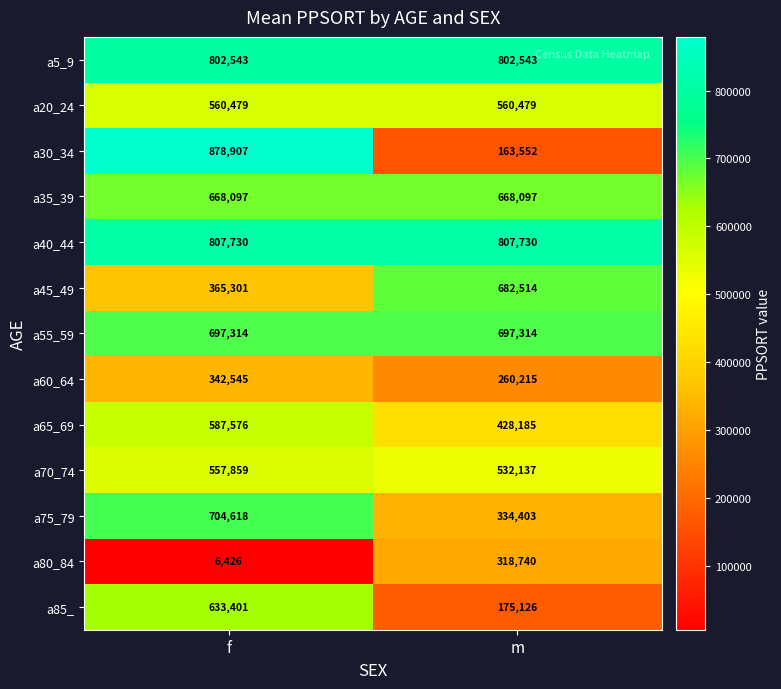

List the series in order of their peak value, highest first.

a30_34, a40_44, a5_9, a75_79, a55_59, a45_49, a35_39, a85_, a65_69, a20_24, a70_74, a60_64, a80_84